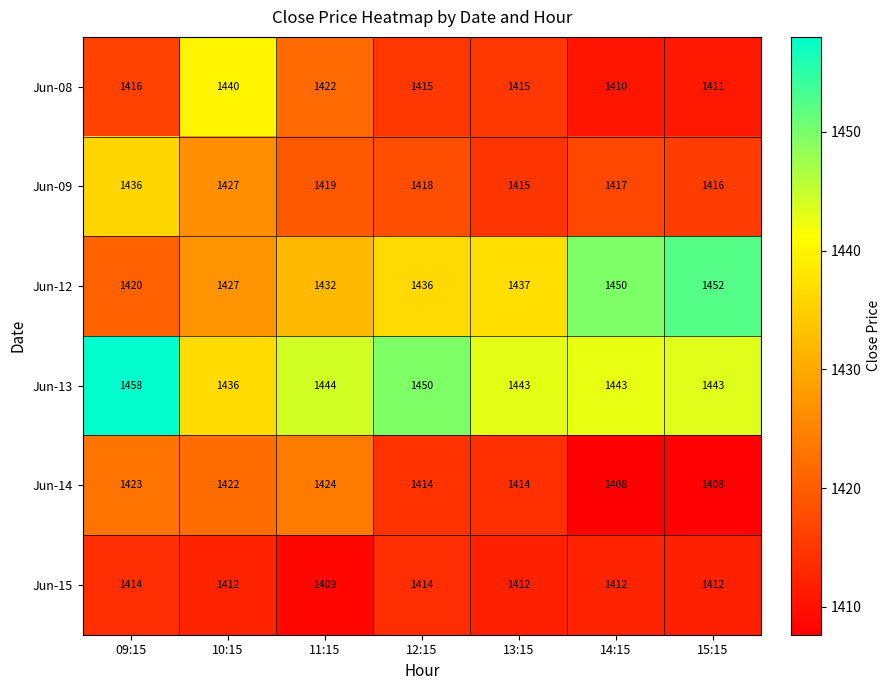

At how many categories does at least one series exceed 1428?

7